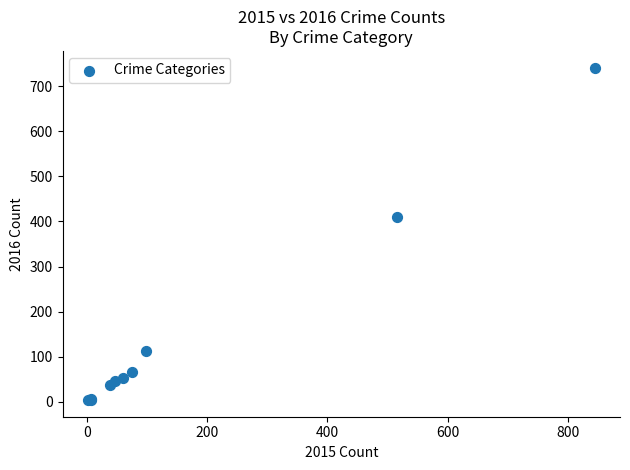

What Y value in the scatter plot is closest to 372?

409